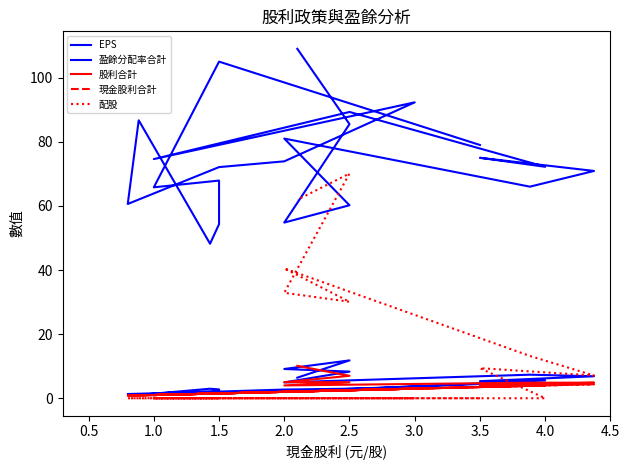

What is the difference between the 盈餘分配率合計 values at 2.5 and 3.5?

18.8